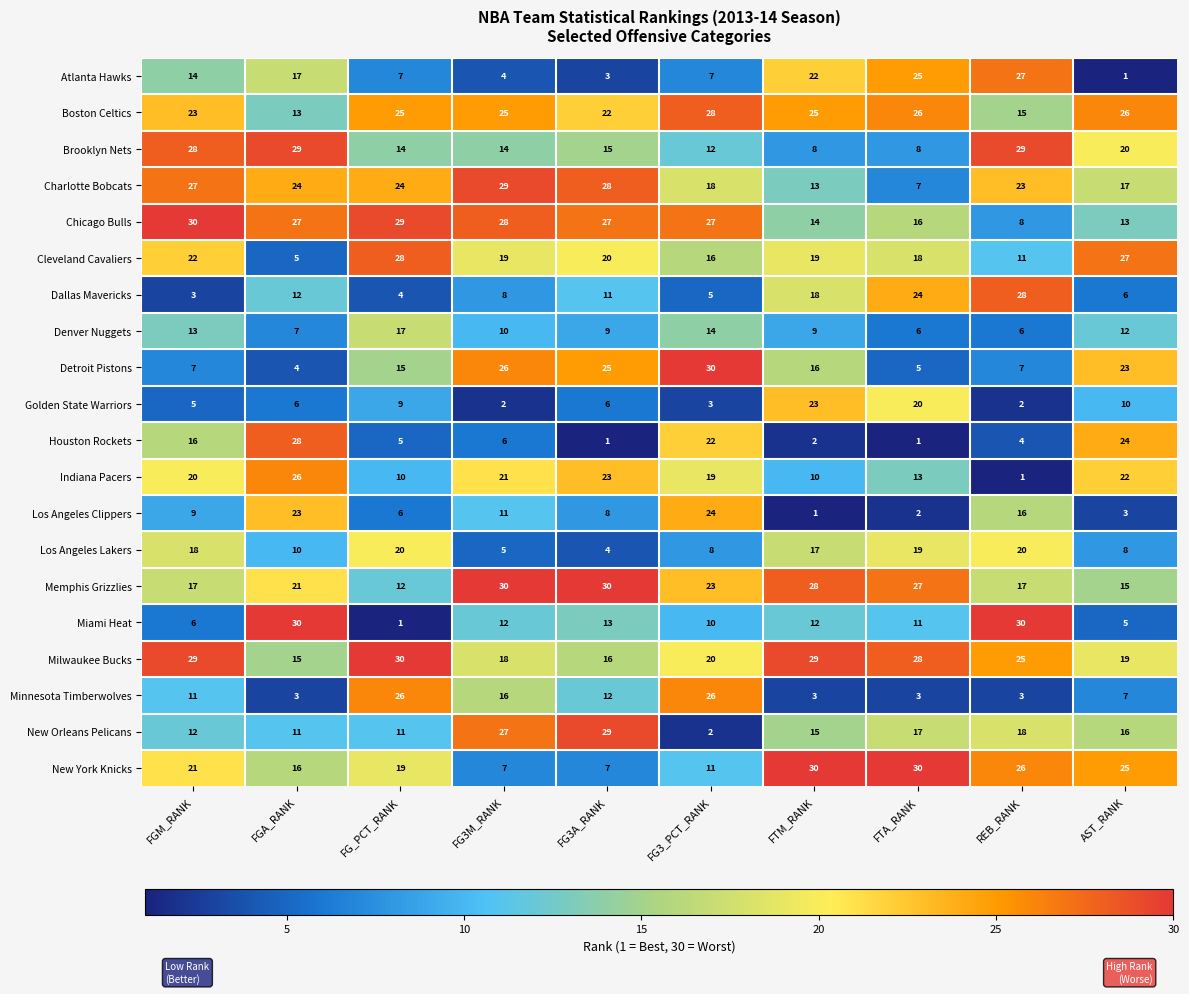

What is the approximate value of Los Angeles Clippers at FG_PCT_RANK?

6